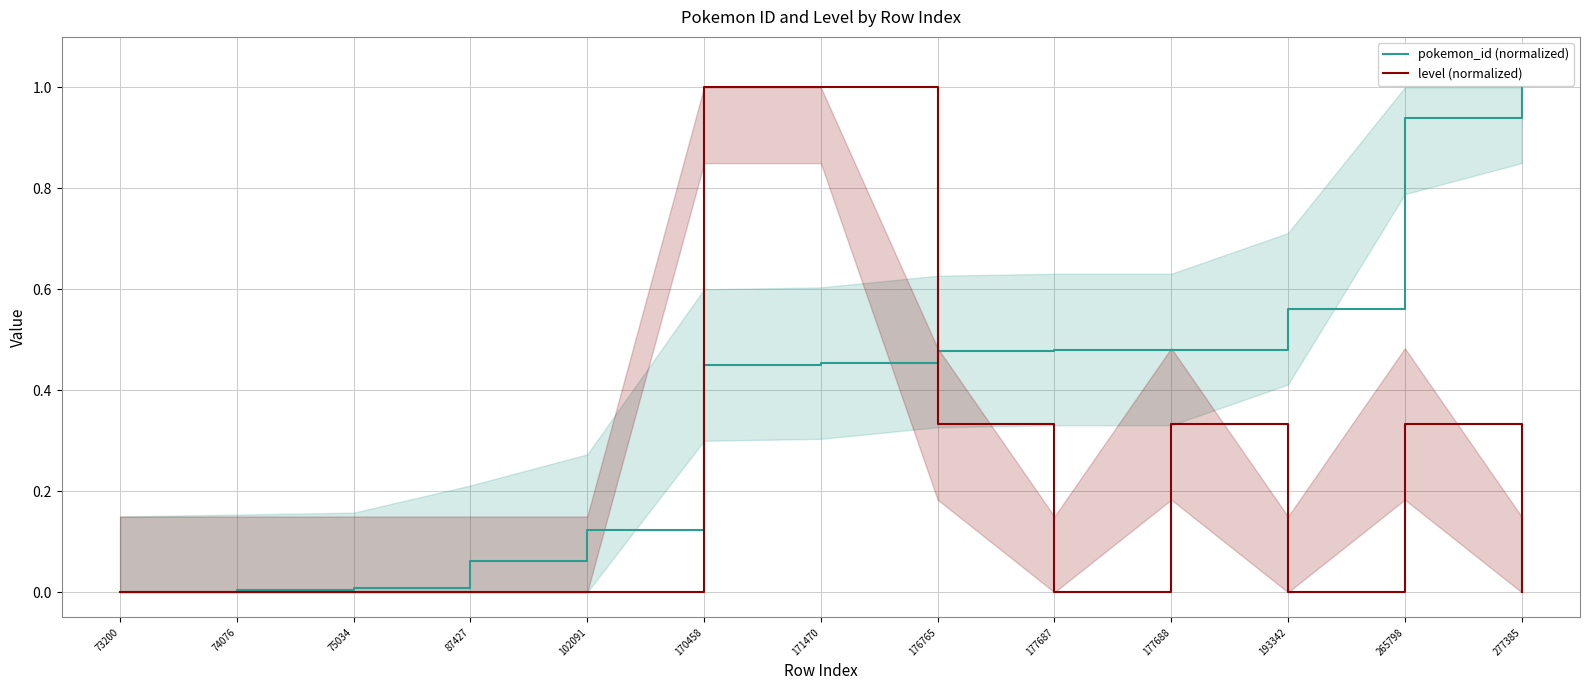

Between 75034 and 102091, which is larger?

102091